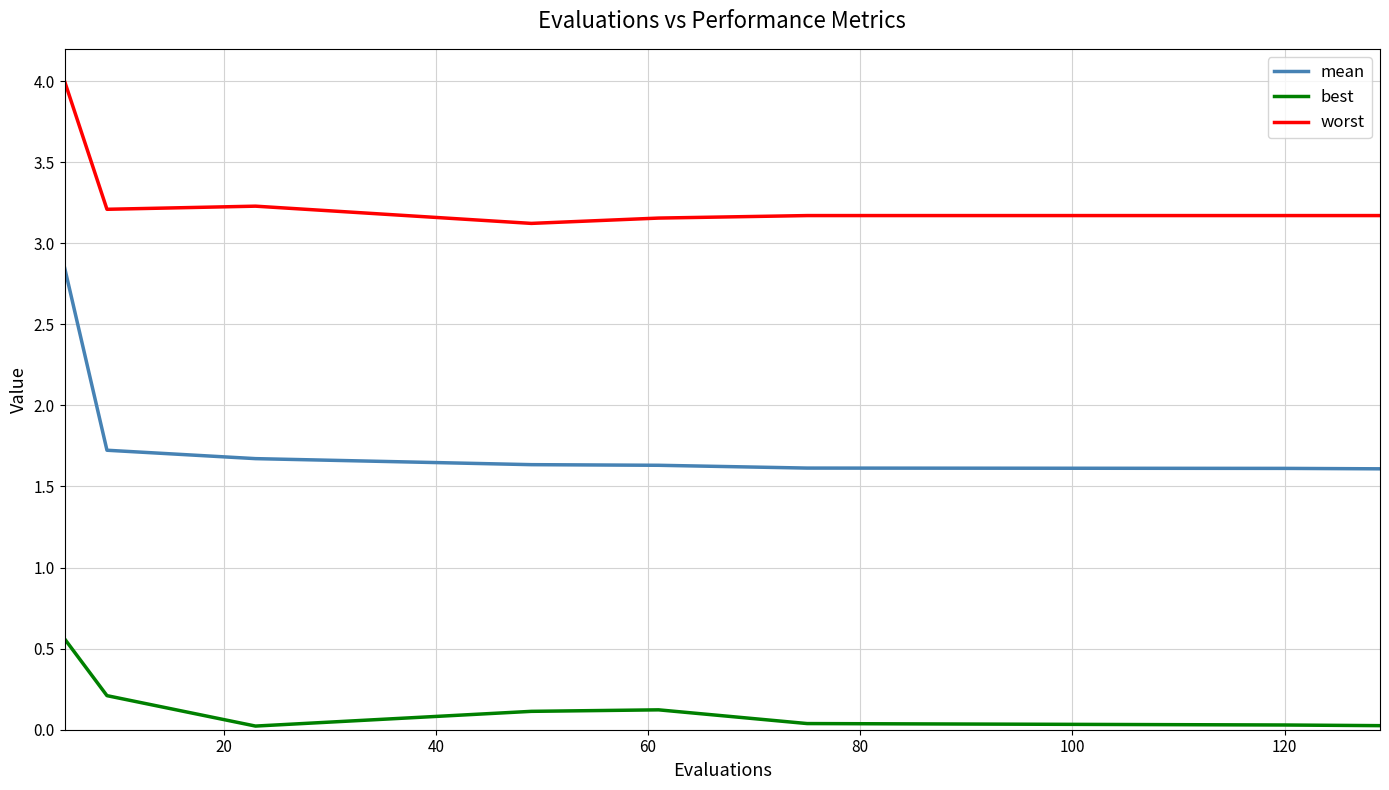

How many distinct data groups are displayed?

3